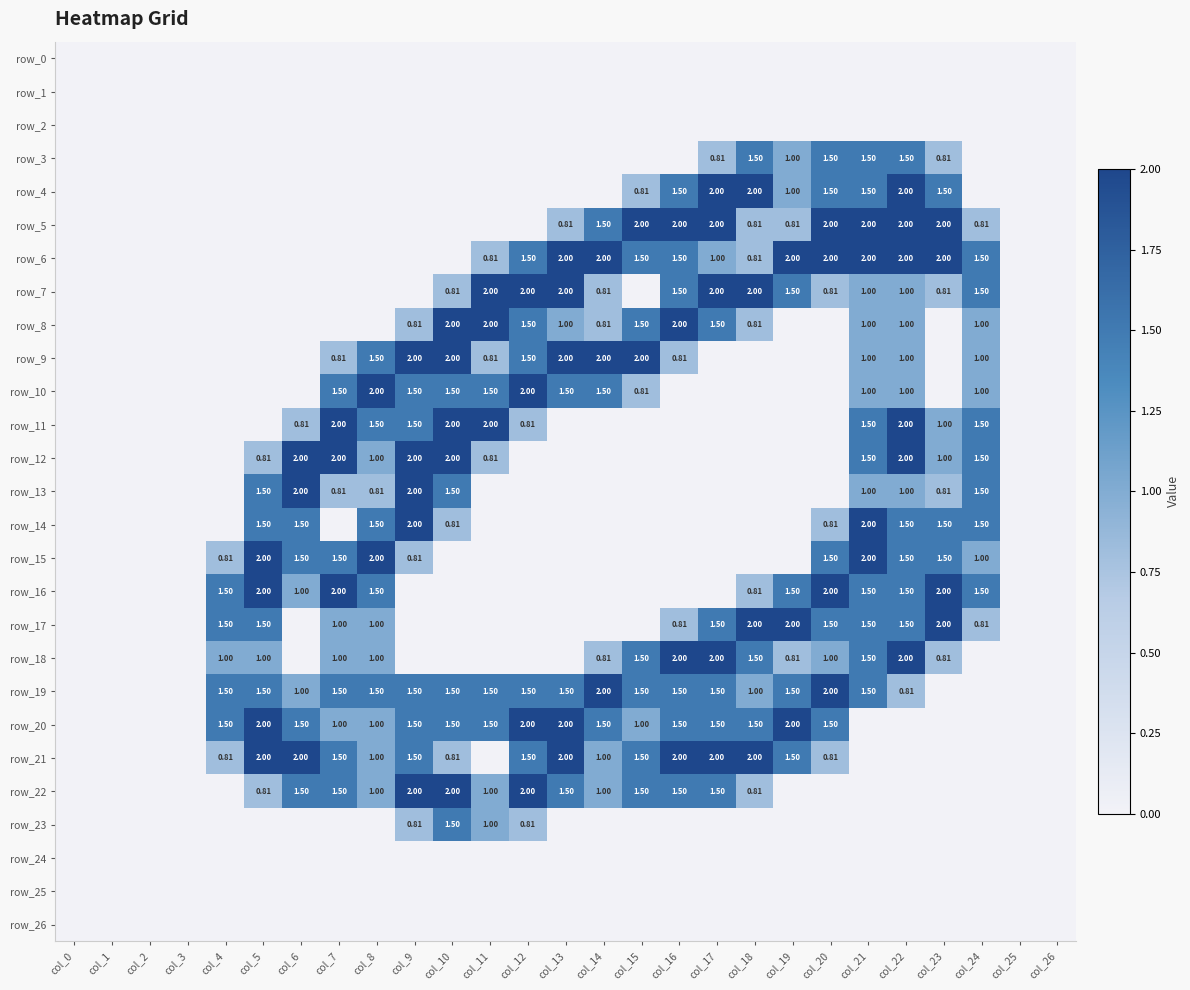

Which series has the largest range (max minus min)?

row_4